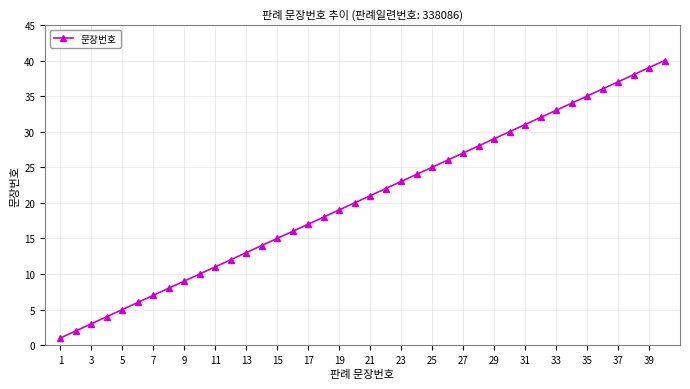

What is the difference between the maximum and second lowest values?

38